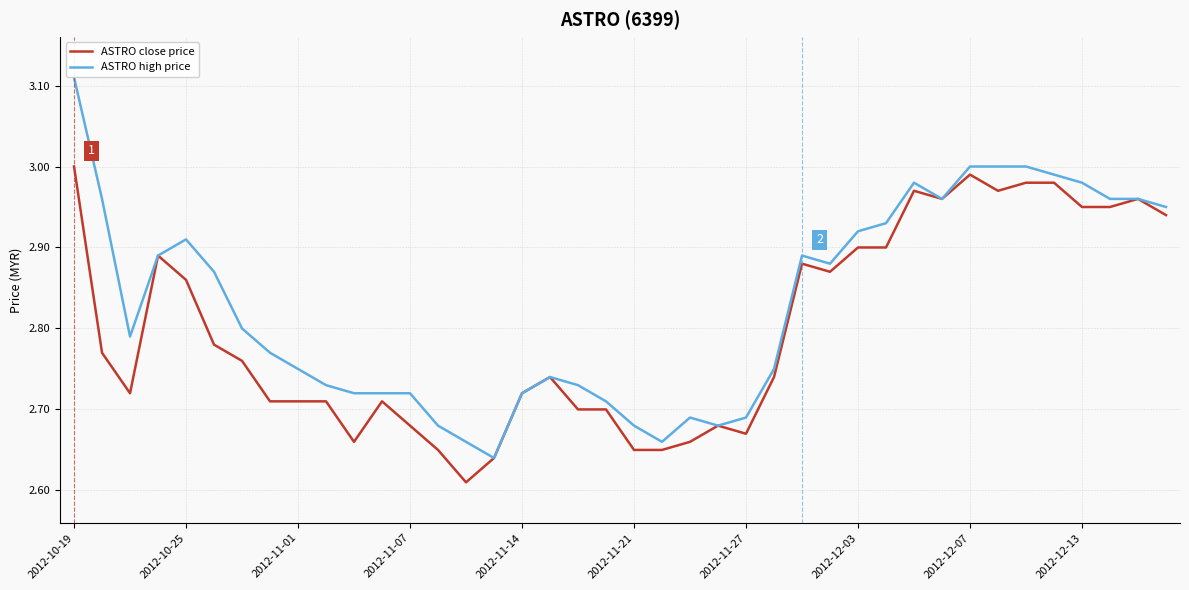

Which series has the largest total across all categories?

ASTRO high price